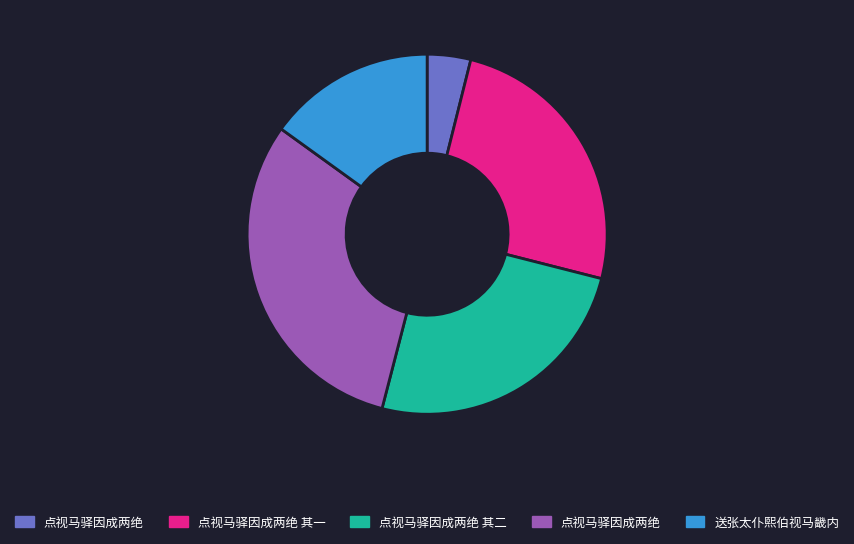

Does any single category account for the majority?

No